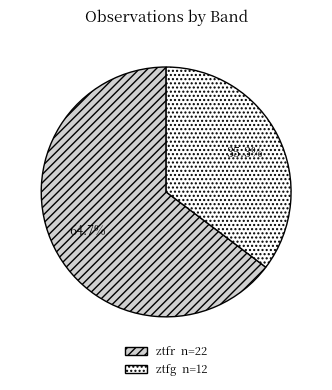

How many segments does this pie chart have?

2